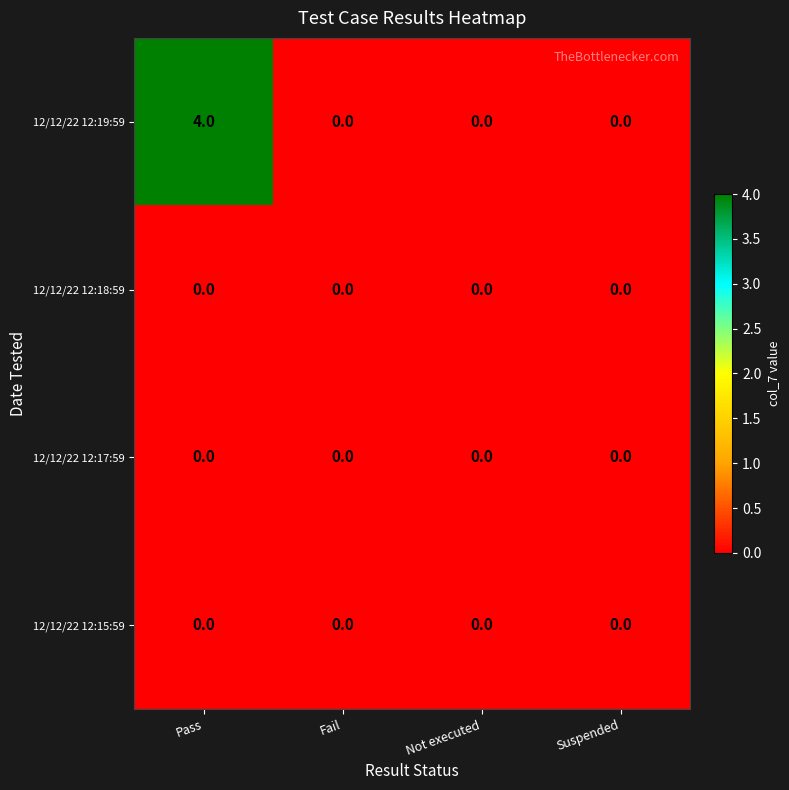

Which series has the widest spread of values?

12/12/22 12:19:59